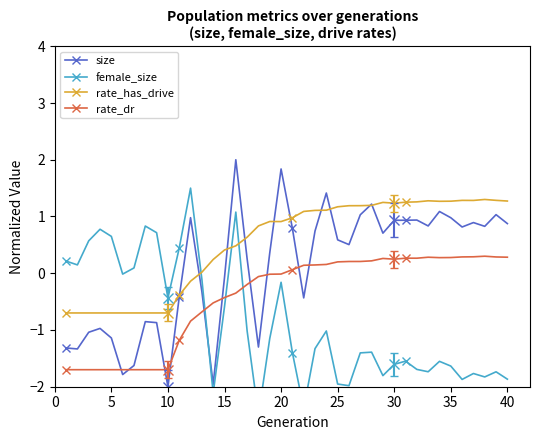

How many values in female_size are above zero?

11